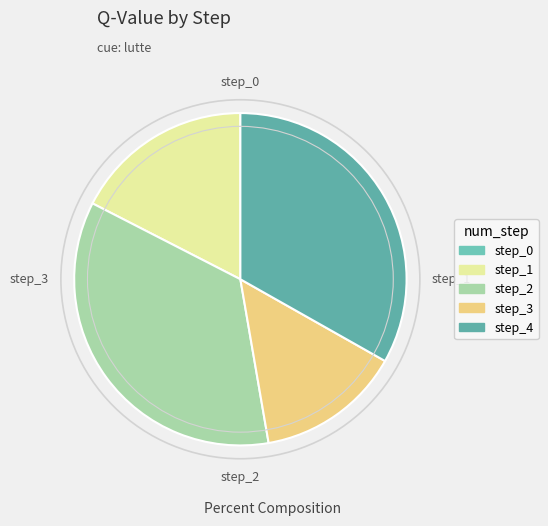

Which category has the smallest portion of the pie?

step_0